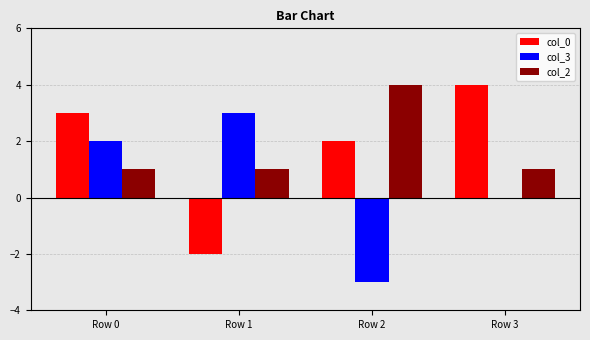

What is the maximum value shown in the chart?

4